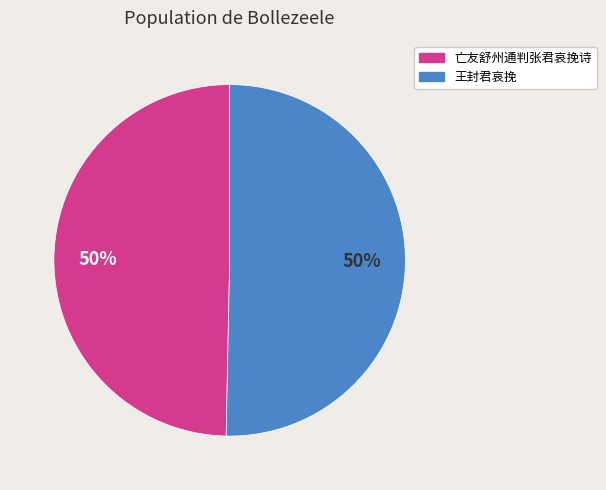

How many segments does this pie chart have?

2